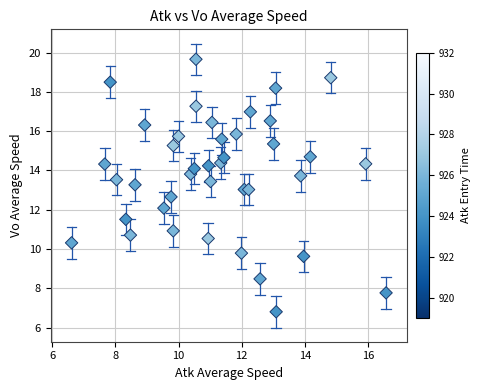

What is the range of X values (max minus min)?

10.0